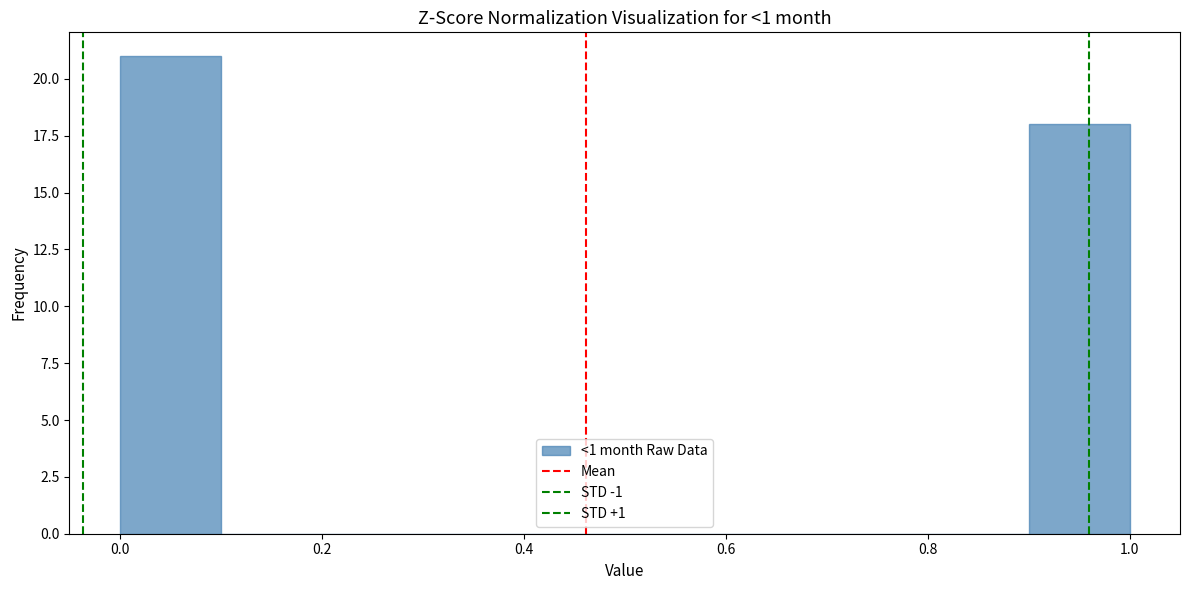

Over which range of the x-axis is the bar tallest?

0.0 to 0.1